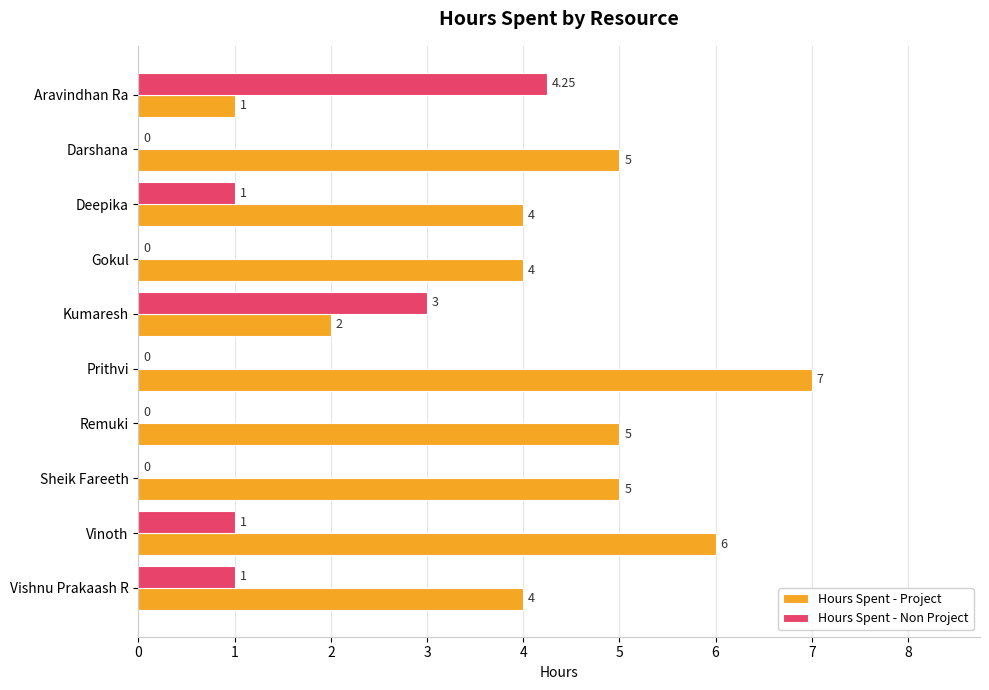

What is the sum of all Hours Spent - Project values?

43.0